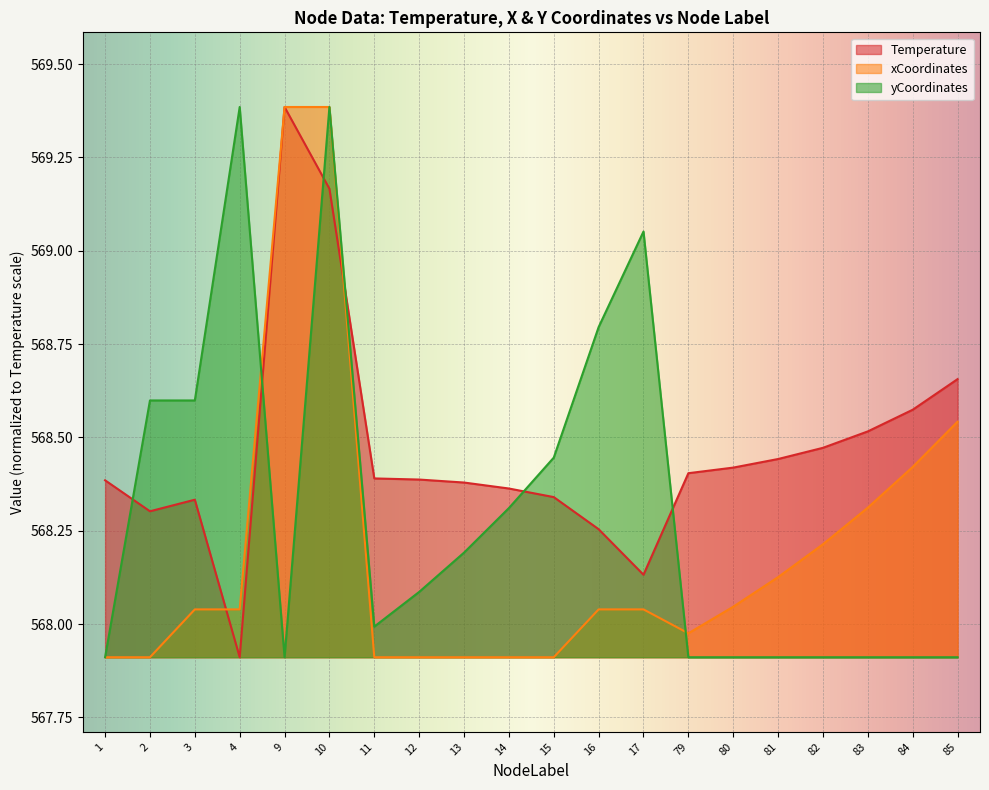

After their last crossing, which series has the higher values: xCoordinates or Temperature?

Temperature